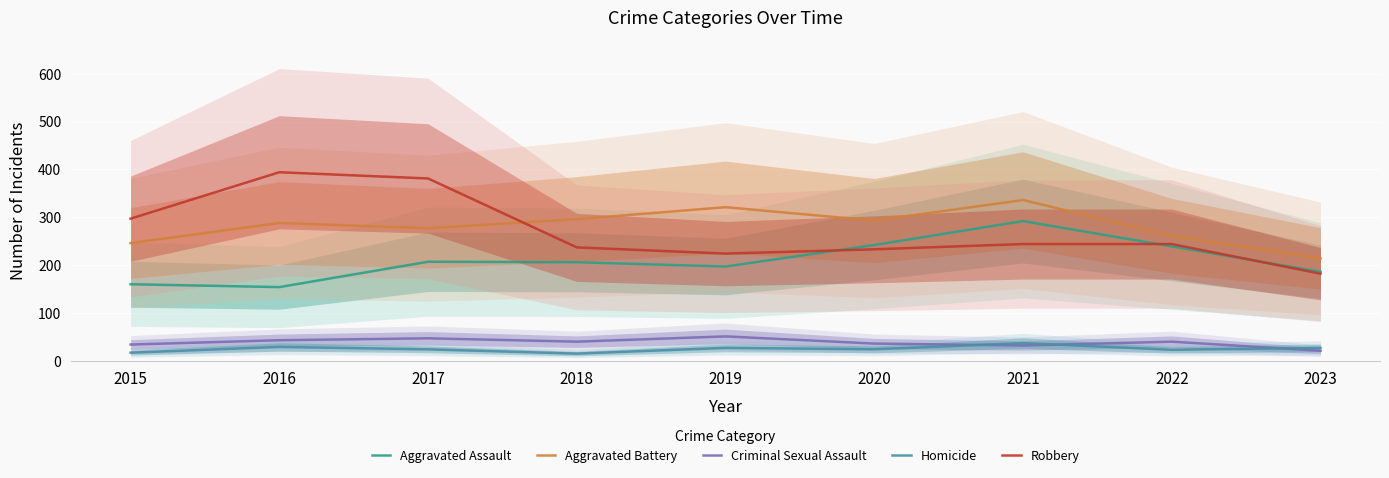

At which category is the sum across all series the highest?

2021